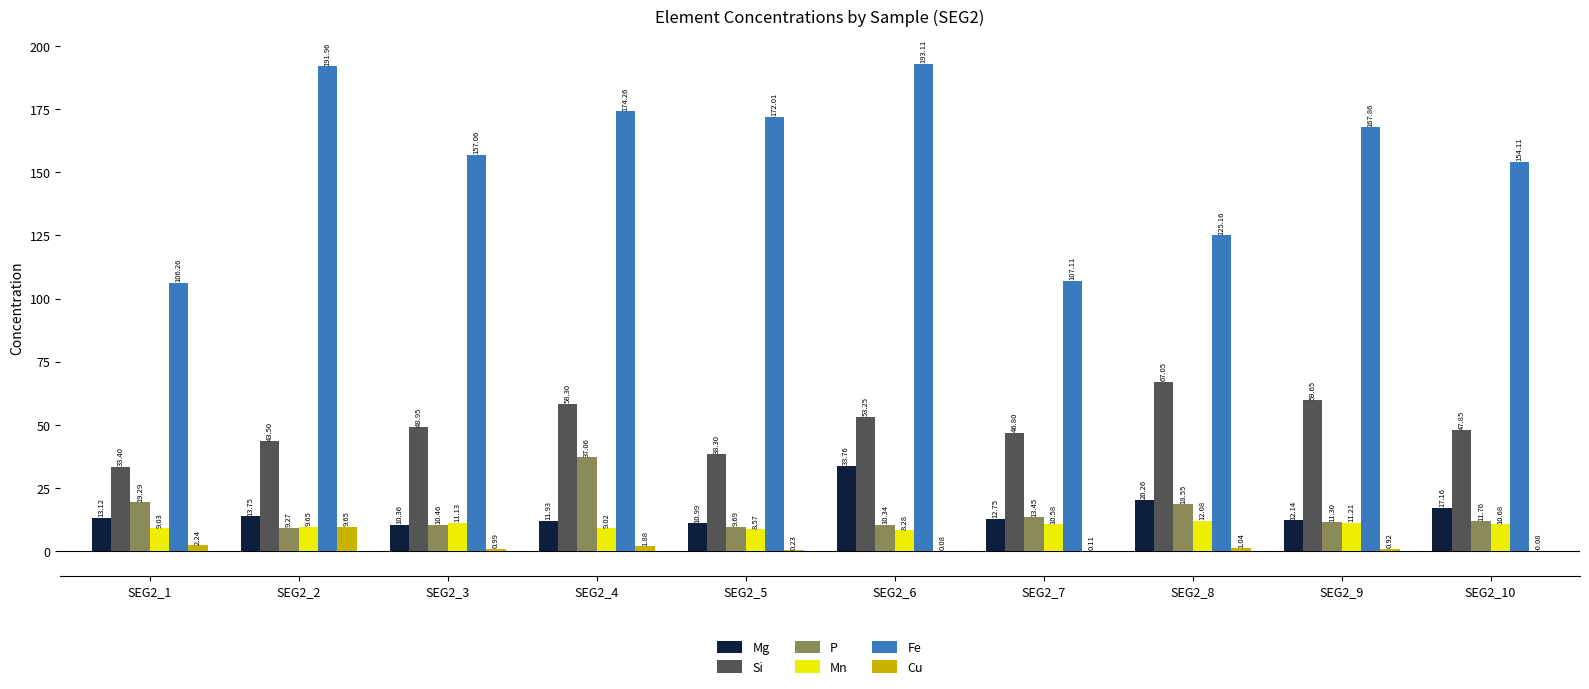

Which series has the largest total across all categories?

Fe